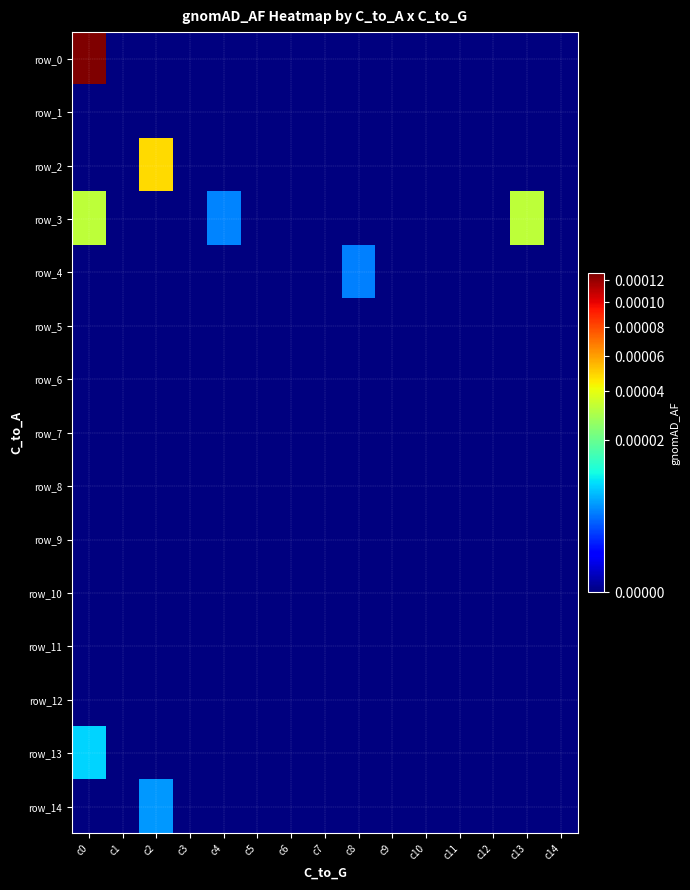

At c14, list the series in order from smallest to largest.

row_0, row_1, row_2, row_3, row_4, row_5, row_6, row_7, row_8, row_9, row_10, row_11, row_12, row_13, row_14